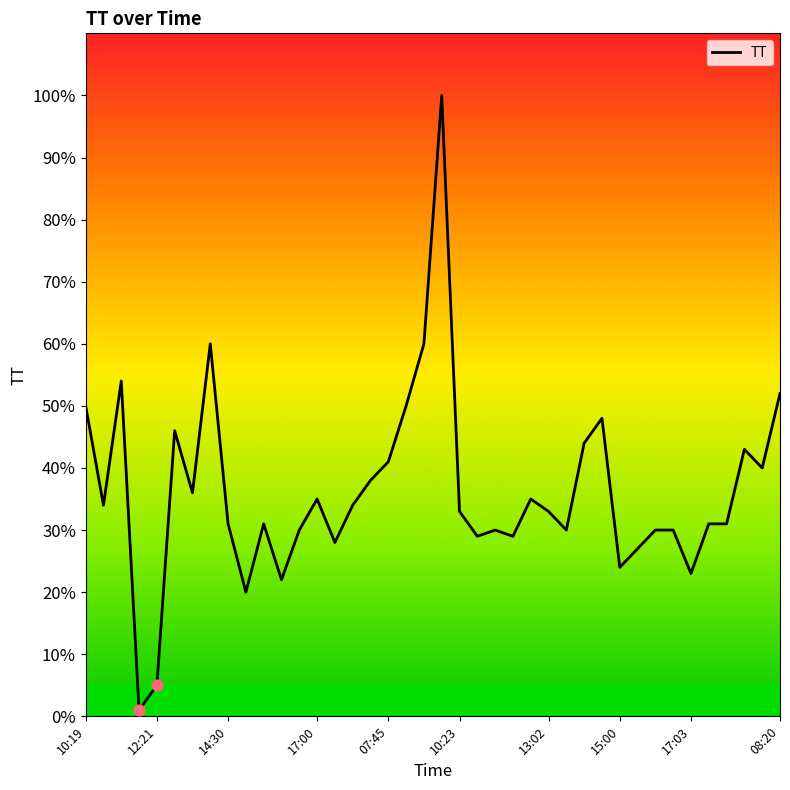

What is the maximum value shown in the chart?

100